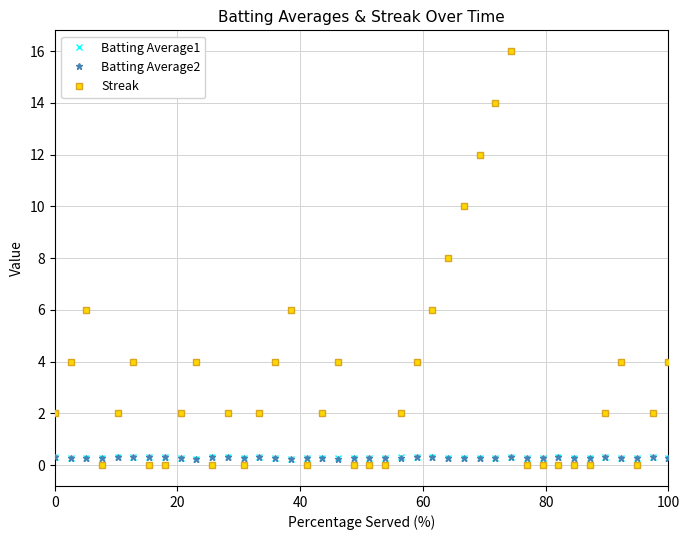

After their last crossing, which series has the higher values: Streak or Batting Average1?

Streak